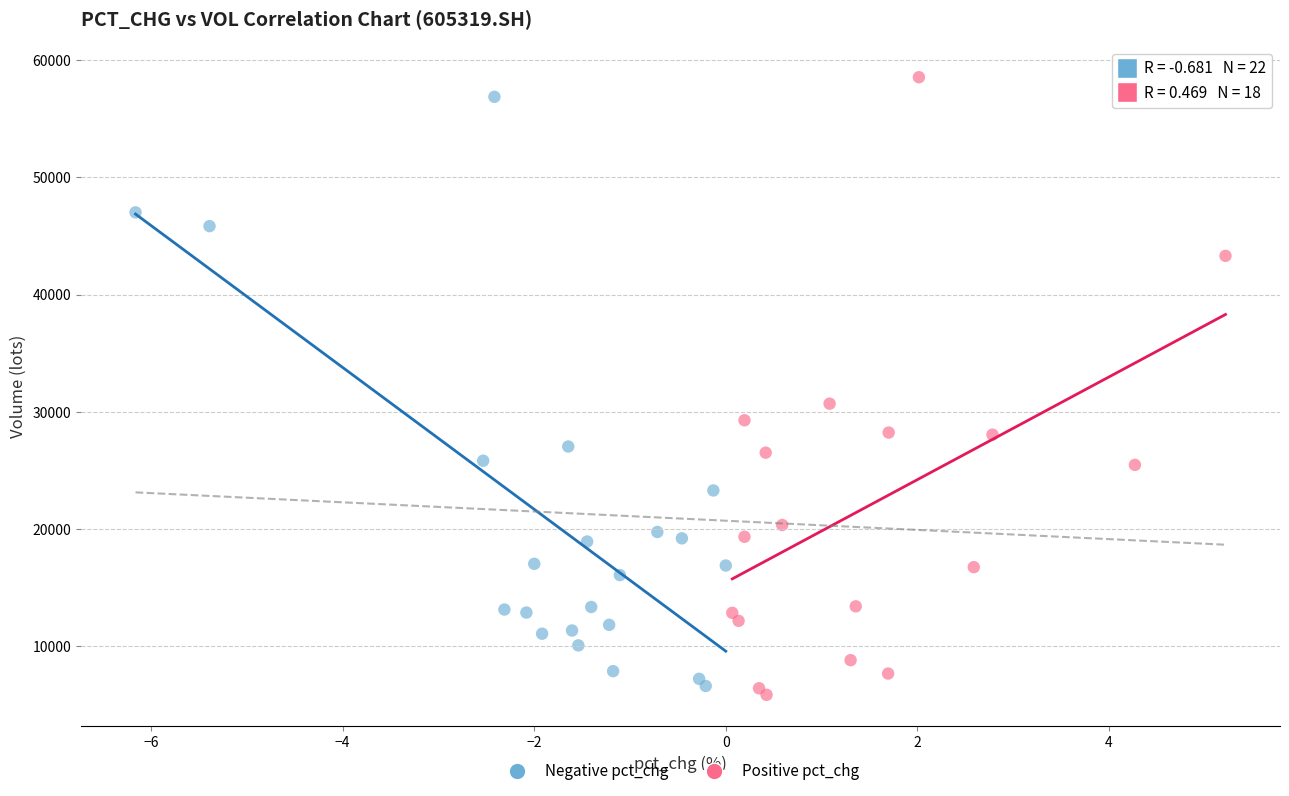

Which series has the largest Y range (max minus min)?

Positive pct_chg